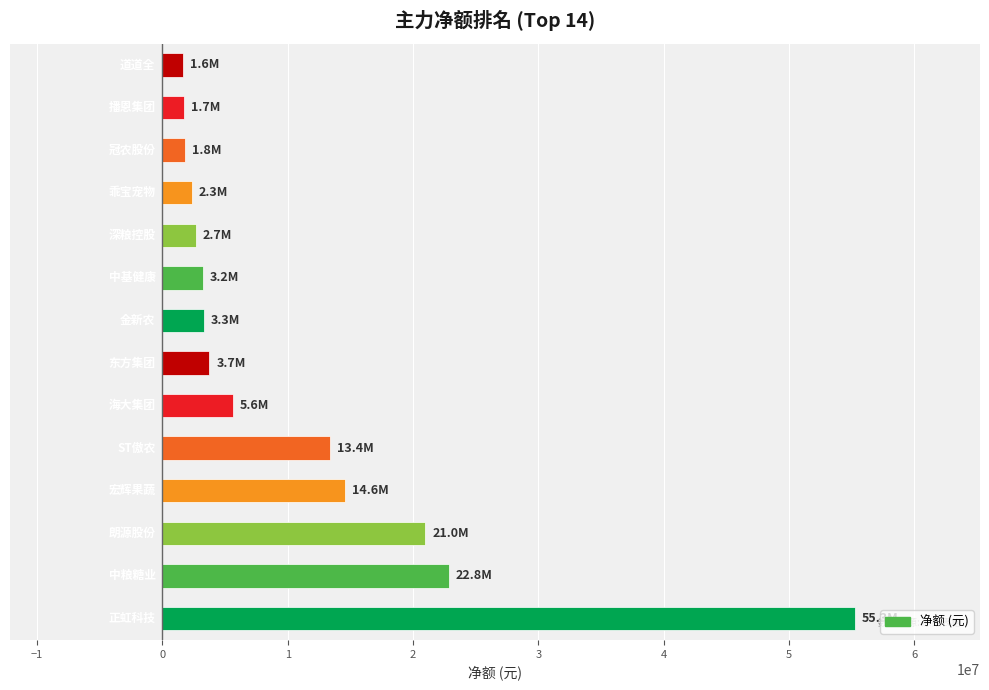

What is the smallest value displayed?

1646907